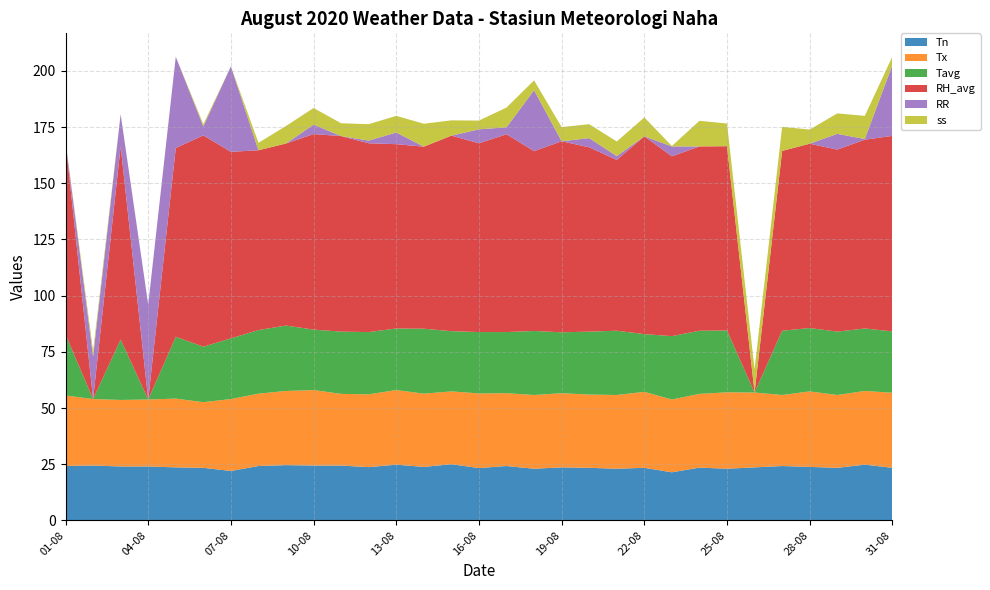

Reading left to right, what are all the values shown in this chart?

Tn: 01-08=24.2	02-08=24.4	03-08=24.0	04-08=24.0	05-08=23.6	06-08=23.4	07-08=22.0	08-08=24.2	09-08=24.6	10-08=24.4	11-08=24.4	12-08=23.7	13-08=24.8	14-08=23.8	15-08=25.0	16-08=23.3	17-08=24.2	18-08=23.0	19-08=23.6	20-08=23.4	21-08=23.0	22-08=23.4	23-08=21.4	24-08=23.5	25-08=23.0	26-08=23.6	27-08=24.2	28-08=23.8	29-08=23.4	30-08=24.8	31-08=23.4
Tx: 01-08=31.4	02-08=29.6	03-08=29.6	04-08=29.8	05-08=30.6	06-08=29.2	07-08=32.0	08-08=32.2	09-08=33.0	10-08=33.6	11-08=31.9	12-08=32.4	13-08=33.2	14-08=32.6	15-08=32.4	16-08=33.2	17-08=32.4	18-08=32.8	19-08=33.0	20-08=32.6	21-08=32.8	22-08=33.8	23-08=32.4	24-08=32.8	25-08=34.0	26-08=33.3	27-08=31.6	28-08=33.6	29-08=32.4	30-08=32.8	31-08=33.4
Tavg: 01-08=27.1	02-08=0.0	03-08=26.9	04-08=0.0	05-08=27.5	06-08=24.7	07-08=27.0	08-08=28.3	09-08=29.1	10-08=26.9	11-08=27.7	12-08=27.7	13-08=27.4	14-08=28.9	15-08=26.8	16-08=27.3	17-08=27.2	18-08=28.5	19-08=27.1	20-08=28.0	21-08=28.6	22-08=25.7	23-08=28.2	24-08=28.1	25-08=27.5	26-08=0.0	27-08=28.6	28-08=28.2	29-08=28.2	30-08=27.8	31-08=27.3
RH_avg: 01-08=86.0	02-08=0.0	03-08=86.0	04-08=0.0	05-08=84.0	06-08=94.0	07-08=83.0	08-08=80.0	09-08=81.0	10-08=87.0	11-08=87.0	12-08=84.0	13-08=82.0	14-08=81.0	15-08=87.0	16-08=84.0	17-08=88.0	18-08=80.0	19-08=85.0	20-08=82.0	21-08=76.0	22-08=88.0	23-08=80.0	24-08=82.0	25-08=82.0	26-08=0.0	27-08=80.0	28-08=82.0	29-08=81.0	30-08=84.0	31-08=87.0
RR: 01-08=0.0	02-08=18.9	03-08=14.2	04-08=42.2	05-08=40.6	06-08=4.0	07-08=38.0	08-08=0.0	09-08=0.0	10-08=4.2	11-08=0.0	12-08=1.2	13-08=5.2	14-08=0.0	15-08=0.0	16-08=6.2	17-08=3.1	18-08=27.1	19-08=0.0	20-08=4.1	21-08=1.7	22-08=0.0	23-08=4.4	24-08=0.0	25-08=0.0	26-08=0.0	27-08=0.0	28-08=0.0	29-08=7.0	30-08=0.3	31-08=31.5
ss: 01-08=0.0	02-08=2.4	03-08=0.1	04-08=0.0	05-08=0.0	06-08=1.0	07-08=0.0	08-08=3.3	09-08=7.8	10-08=7.4	11-08=5.7	12-08=7.3	13-08=7.4	14-08=10.2	15-08=6.8	16-08=3.9	17-08=8.8	18-08=4.4	19-08=6.3	20-08=6.2	21-08=6.5	22-08=8.4	23-08=0.2	24-08=11.4	25-08=10.1	26-08=10.3	27-08=10.7	28-08=6.3	29-08=9.1	30-08=10.3	31-08=3.8